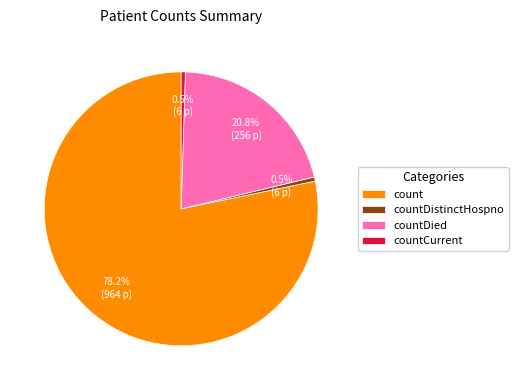

Combined, what portion of the pie is count and countCurrent?

78.7%